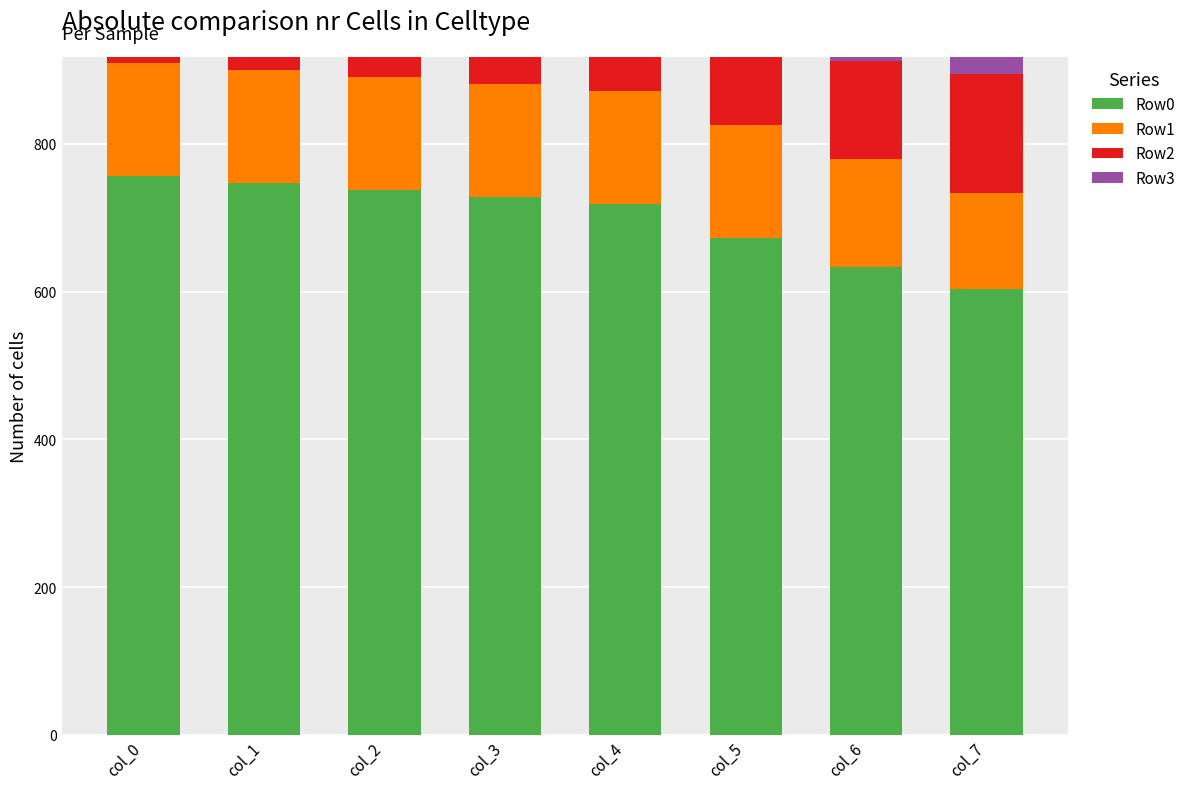

Is it true that Row0 equals 756 at col_0?

True